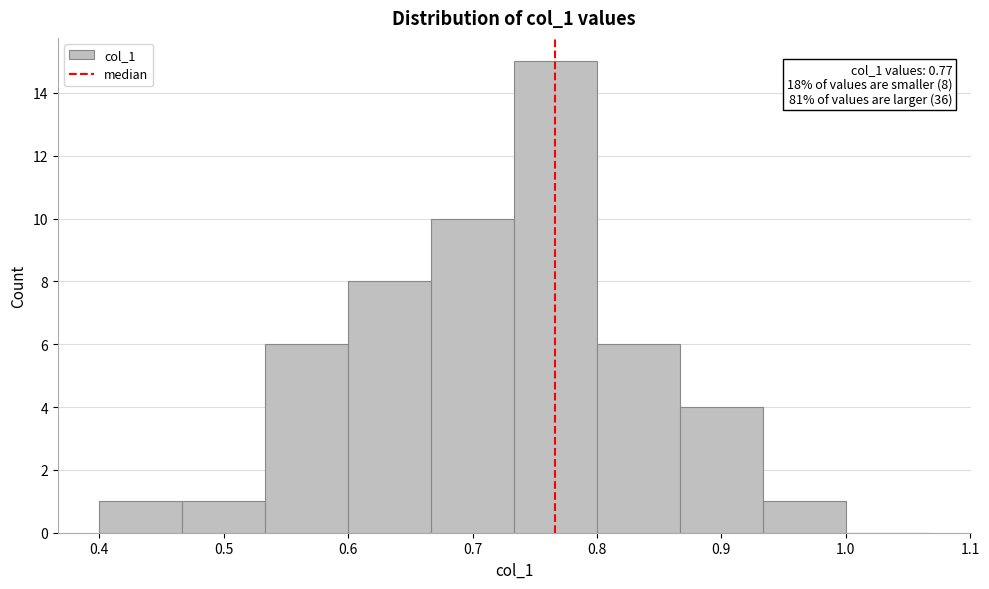

Which range on the x-axis has the tallest bar?

0.73 to 0.80